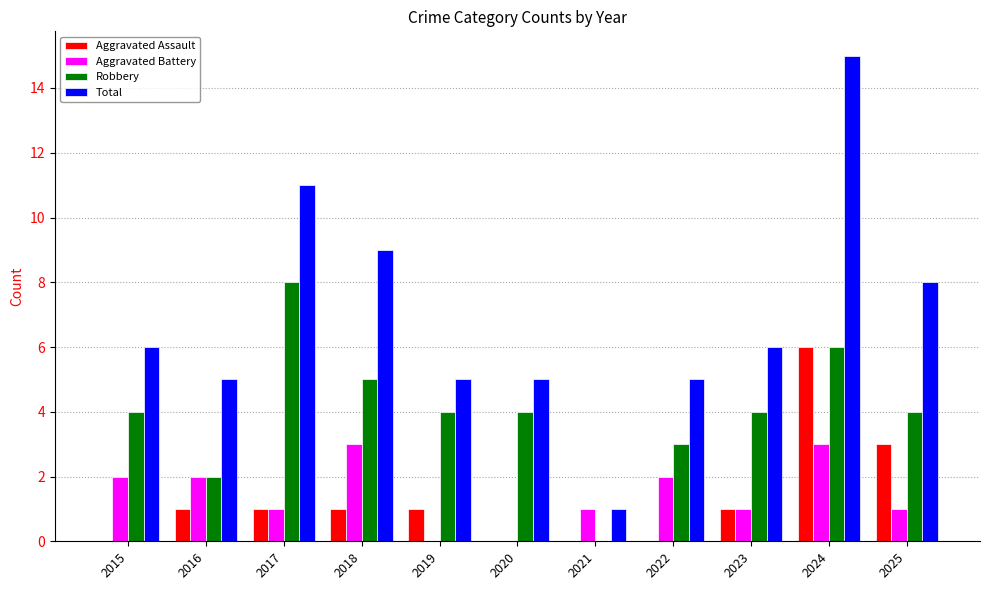

Between 2015 and 2016, which series saw the biggest shift?

Robbery